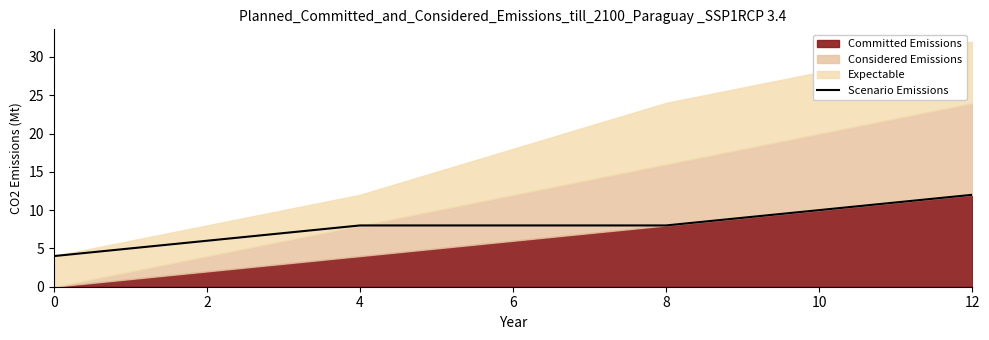

What is the minimum value for Scenario Emissions?

4